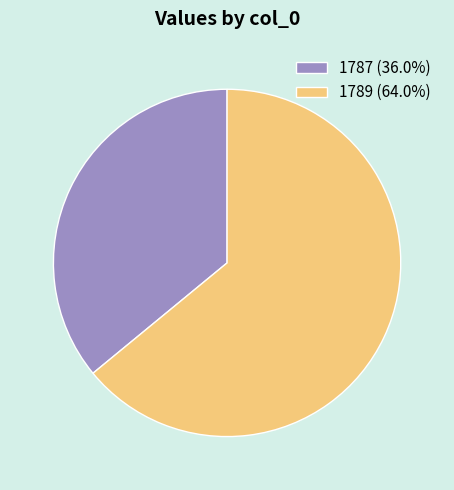

Count the number of slices in the pie.

2